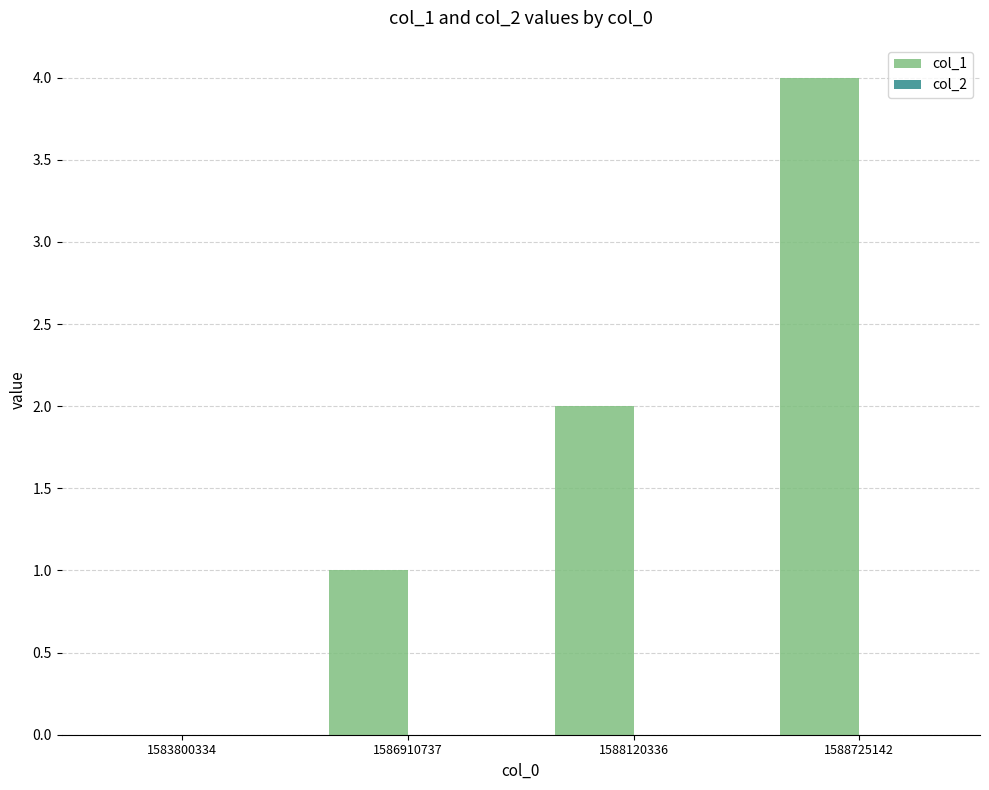

True or false: the data shows 4 at 1588725142.

True